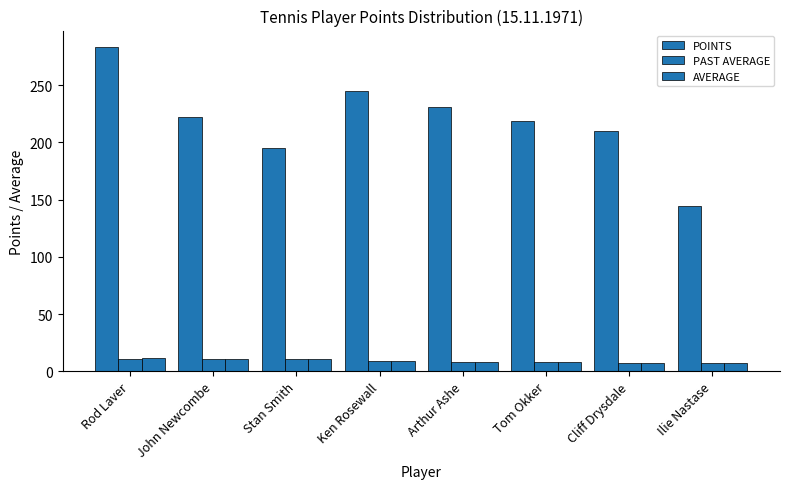

Does the chart contain stacked bars?

No